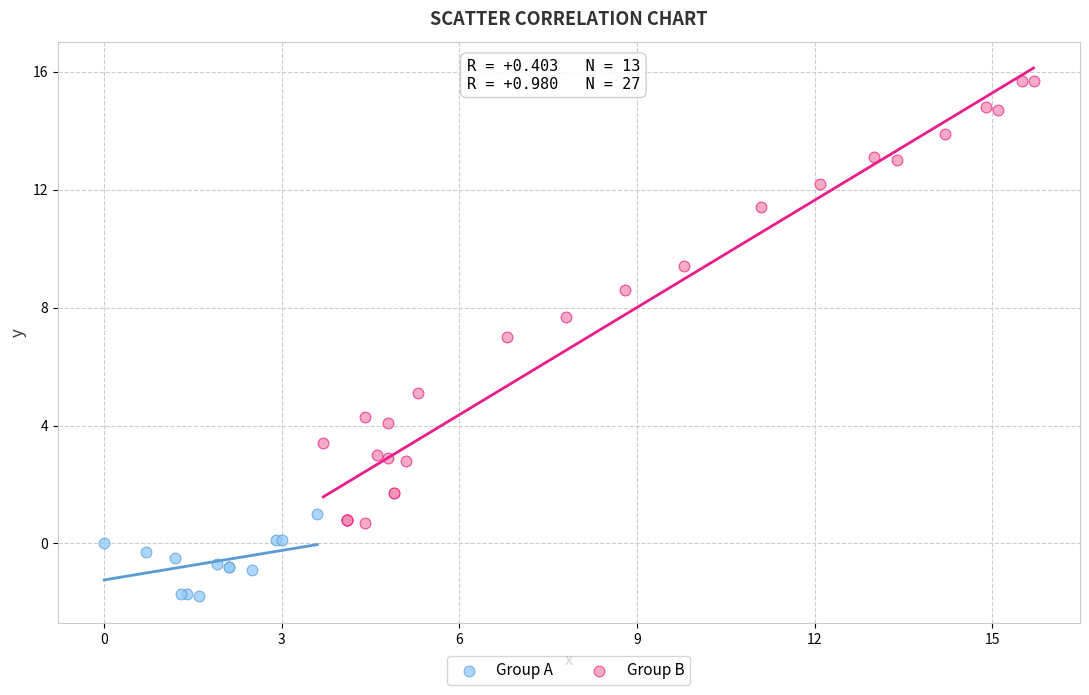

What are all the series names shown in the legend?

Group A, Group B